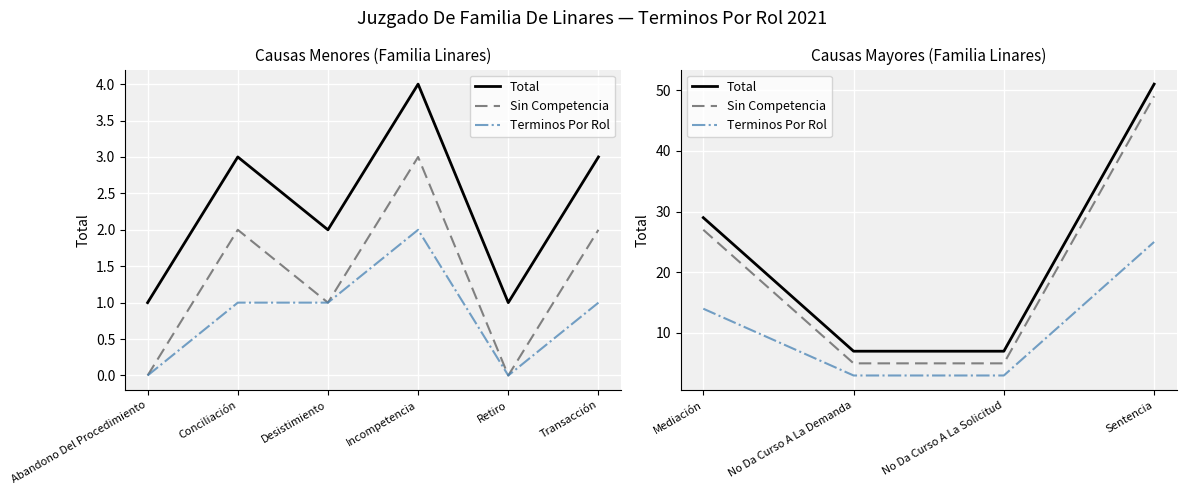

True or false: Sin Competencia has more than 0 points higher than both neighbors.

False